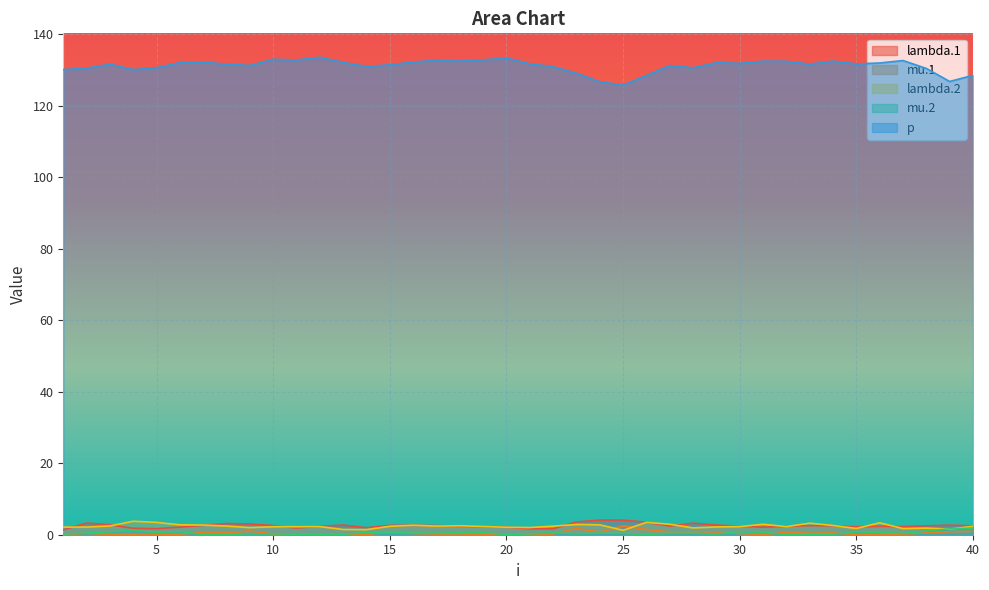

Is it true that lambda.2 equals 2.3 at 19?

True